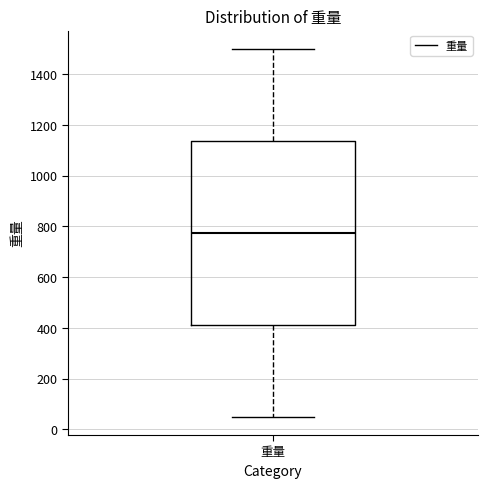

Read this box plot against the y-axis: the position of the median line, the range covered by the box, and the ends of both whiskers. The values are not printed on the chart, so give them approximately, as read against the axis.

median 780, box 420 to 1140, whiskers 60 to 1500